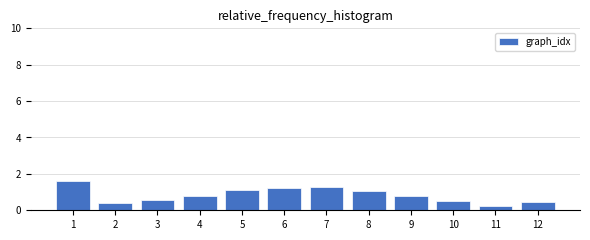

Reading left to right, transcribe all the data shown in this chart.

1=1.6	2=0.4	3=0.6	4=0.8	5=1.1	6=1.2	7=1.3	8=1.0	9=0.8	10=0.5	11=0.3	12=0.5